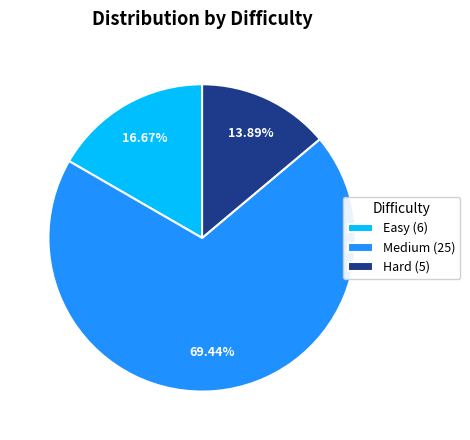

To the nearest percent, what portion does Medium represent?

69%